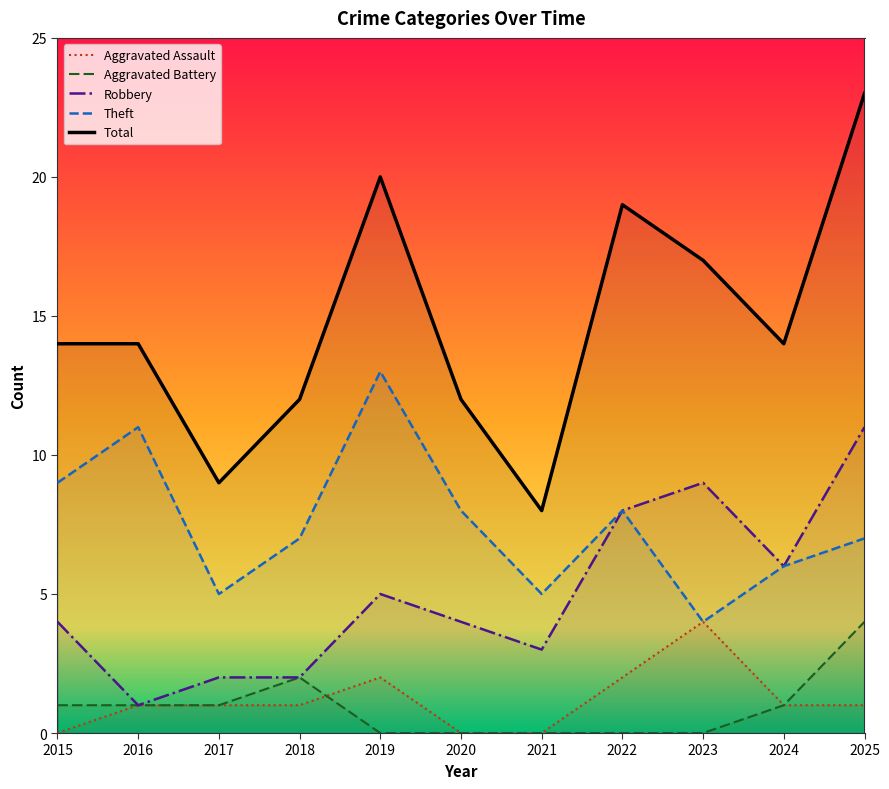

True or false: Robbery and Total cross at least once.

False